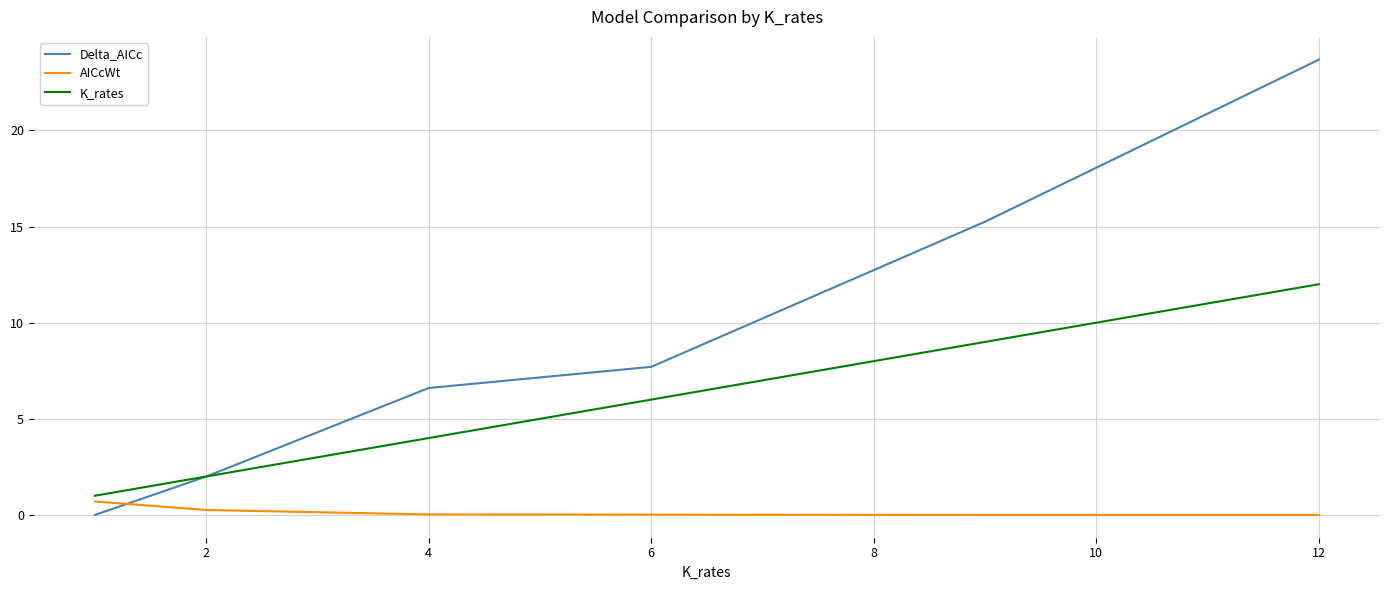

What is the highest value of the K_rates series?

12.0